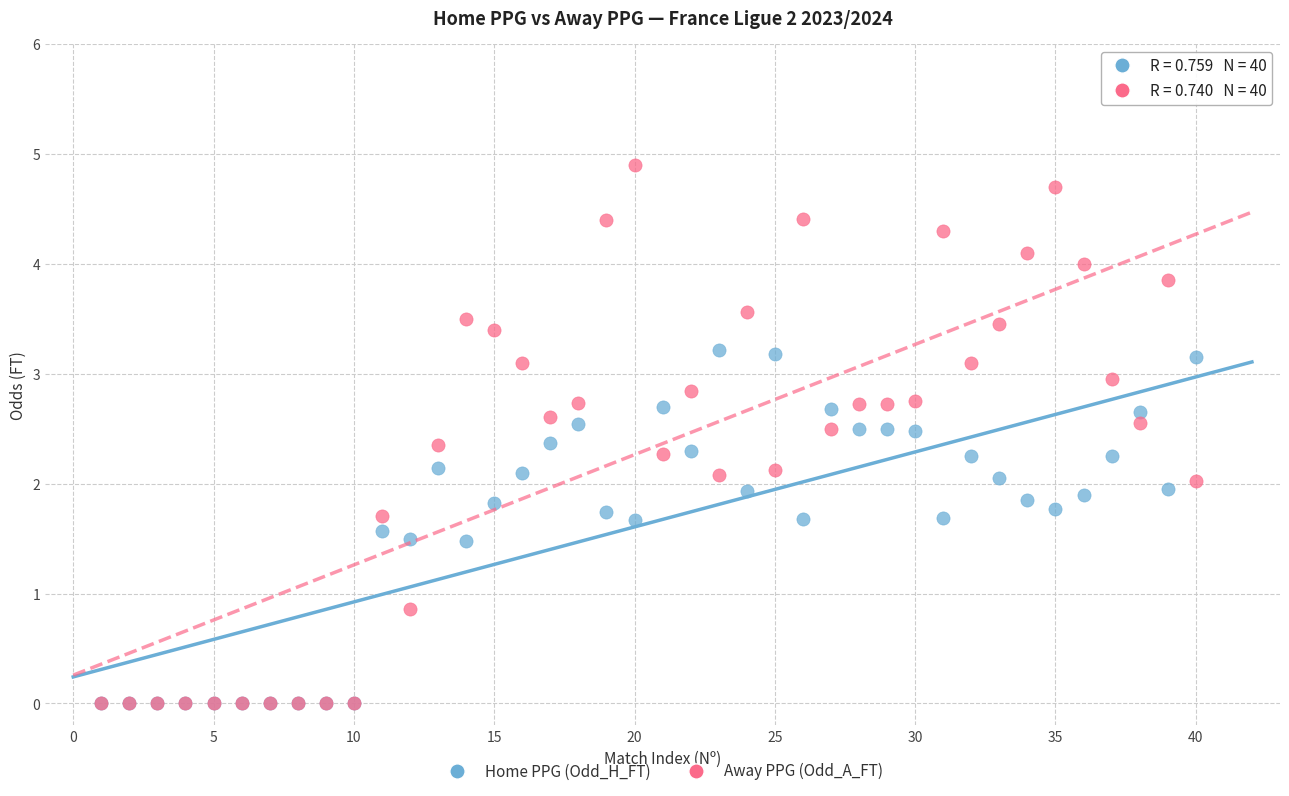

Which series contains the highest Y value?

Away PPG (Odd_A_FT)